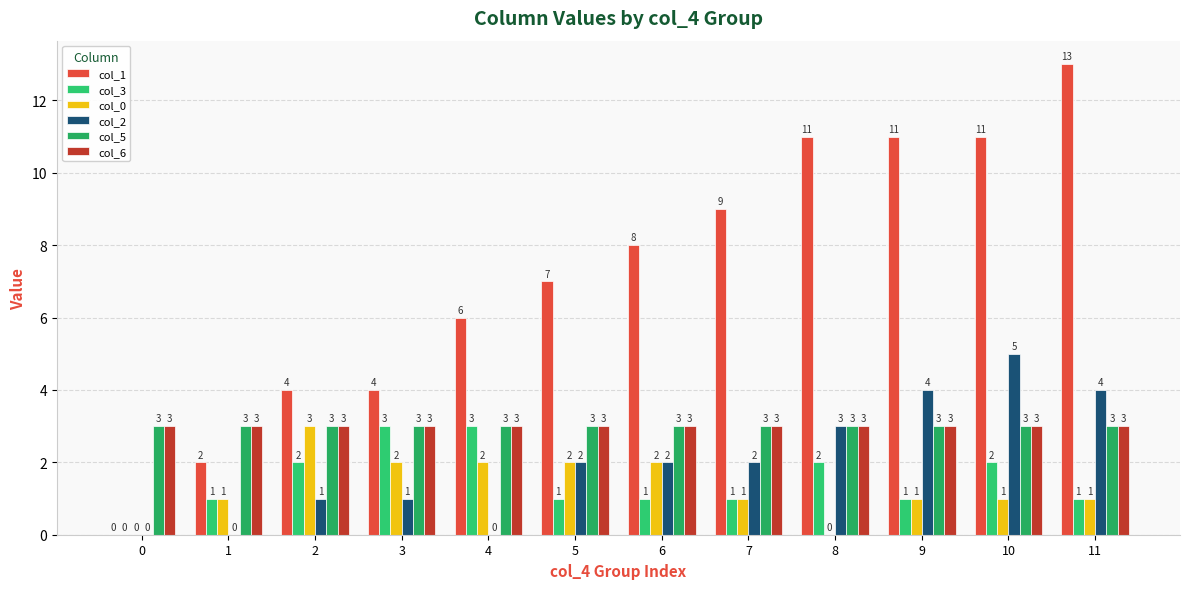

Is the value of col_5 at 5 greater than the value of col_2 at 10?

No